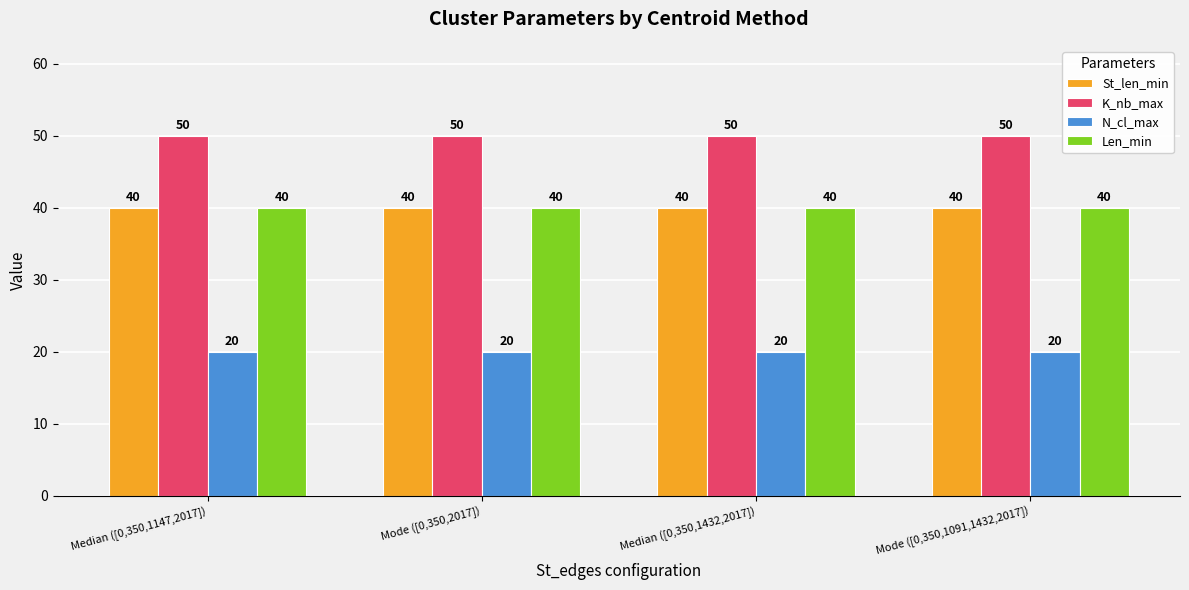

Are the bars horizontal?

No